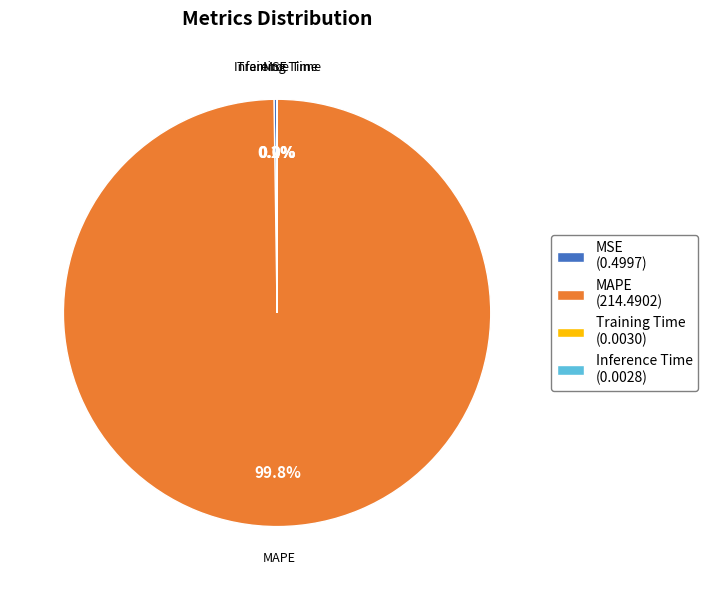

Which category has the biggest portion of the pie?

MAPE